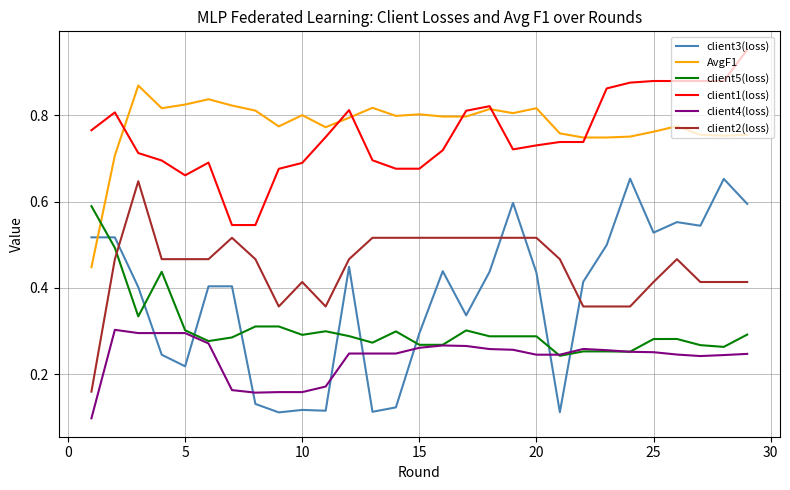

Which series has the largest range (max minus min)?

client3(loss)